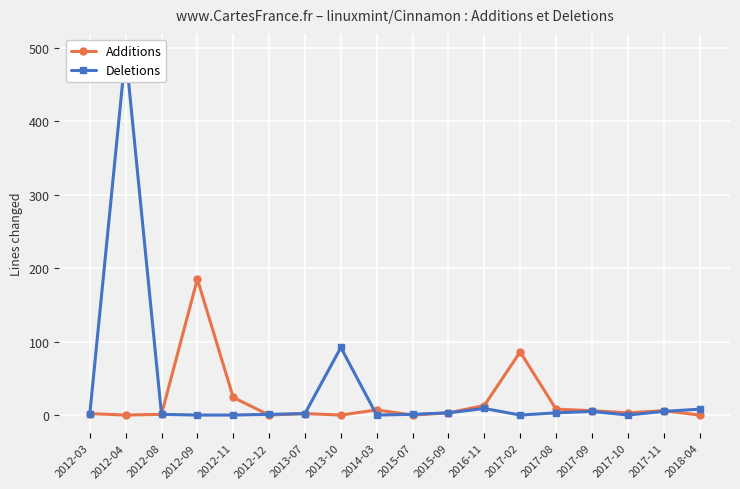

Reading right to left, list all the values displayed in this chart.

Additions: 2018-04=0	2017-11=6	2017-10=3	2017-09=6	2017-08=8	2017-02=86	2016-11=13	2015-09=3	2015-07=0	2014-03=7	2013-10=0	2013-07=2	2012-12=0	2012-11=24	2012-09=185	2012-08=1	2012-04=0	2012-03=2
Deletions: 2018-04=8	2017-11=5	2017-10=0	2017-09=5	2017-08=3	2017-02=0	2016-11=9	2015-09=3	2015-07=1	2014-03=0	2013-10=92	2013-07=2	2012-12=1	2012-11=0	2012-09=0	2012-08=1	2012-04=494	2012-03=1